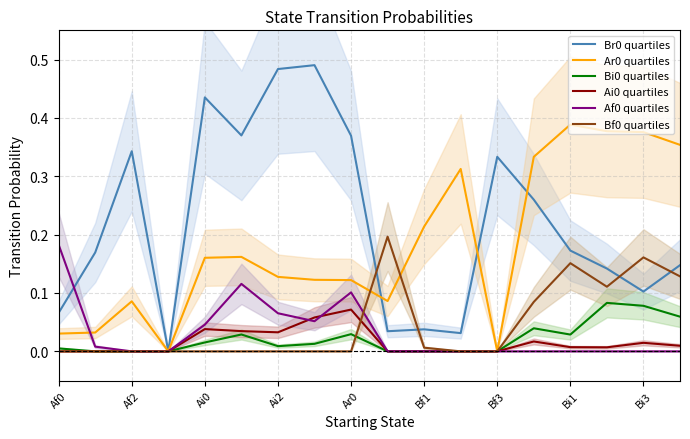

In Af0 quartiles, how many points are lower than both neighbors (excluding endpoints)?

1